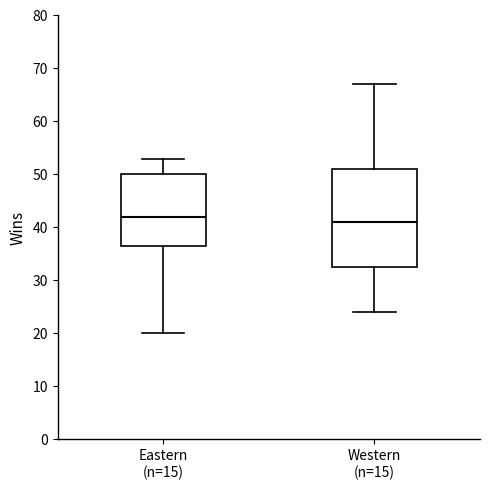

Reading left to right, read every box against the y-axis: the position of its median line, the range the box covers, and the ends of its whiskers. The values are not printed on the chart, so give them approximately, as read against the axis.

Eastern (n=15): median 42, box 37 to 50, whiskers 20 to 53
Western (n=15): median 41, box 33 to 51, whiskers 24 to 67